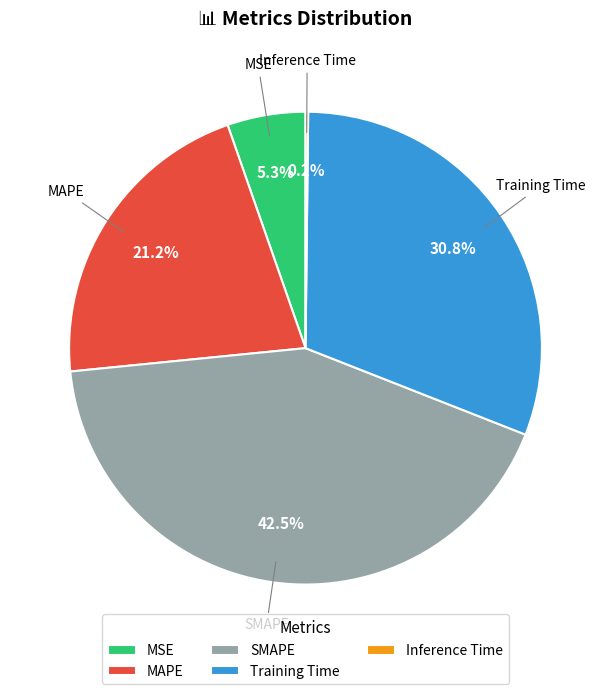

Is it true that MAPE is 33% of the pie?

False